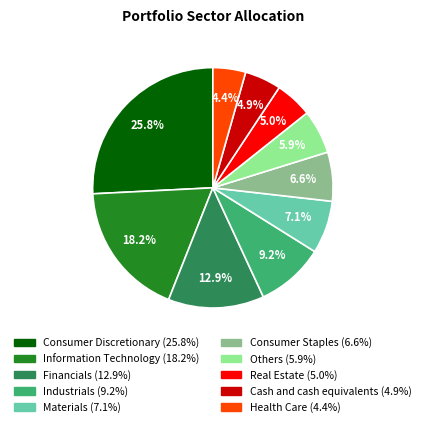

Is there any slice that represents more than half of the pie?

No